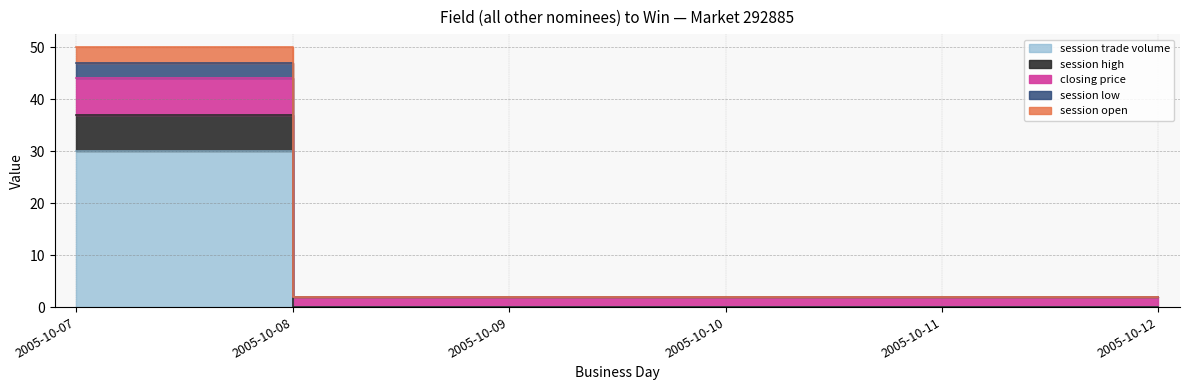

What is the difference between the highest and lowest values at 2005-10-11?

2